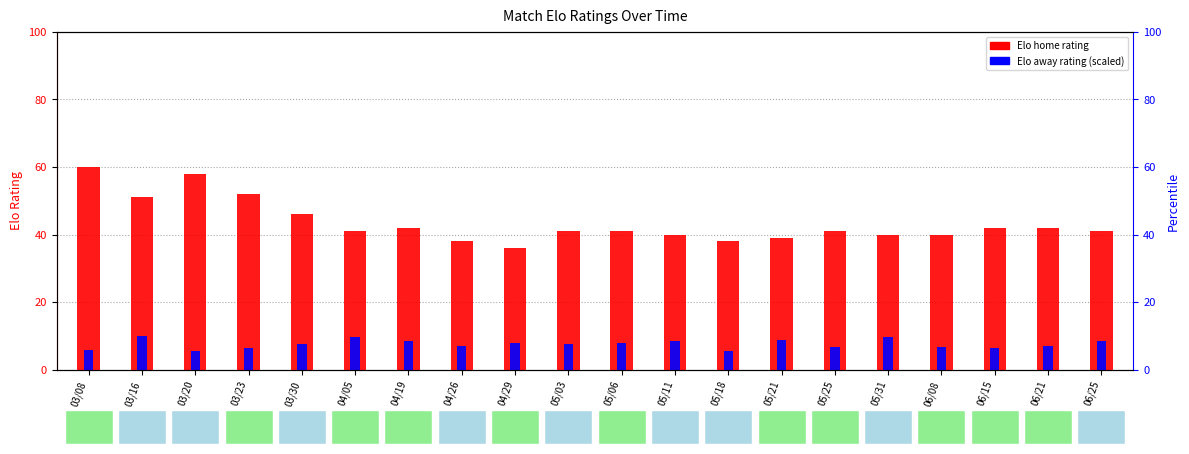

What is the sum of all Elo (home) values?

869.0